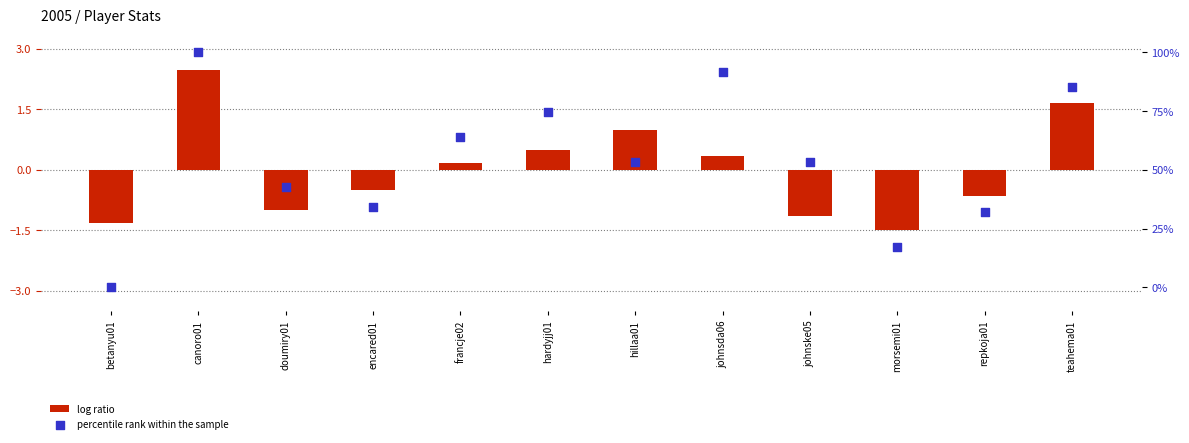

What is the change in value from betanyu01 to hillaa01?

+53.2